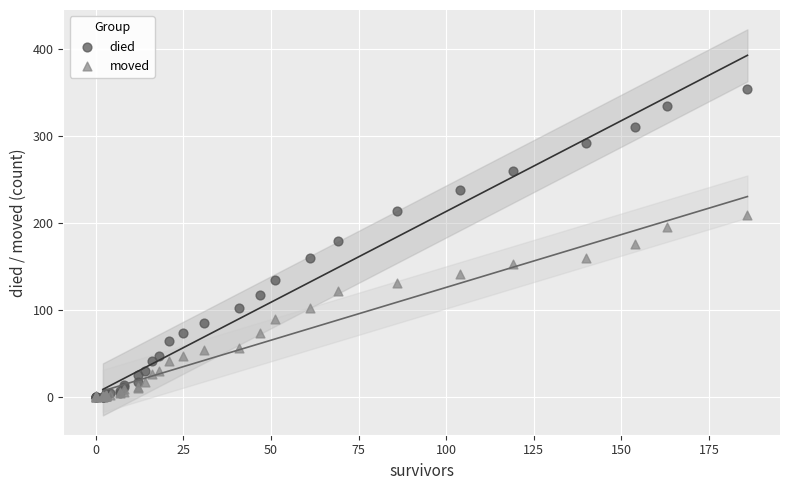

What are all the series names shown in the legend?

died, moved